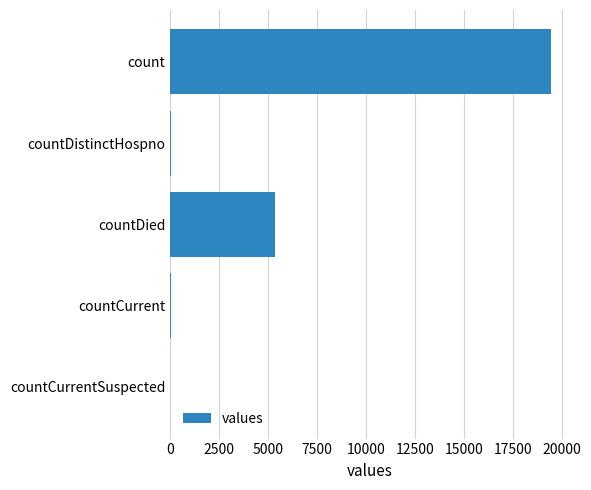

How many series are shown in this chart?

1